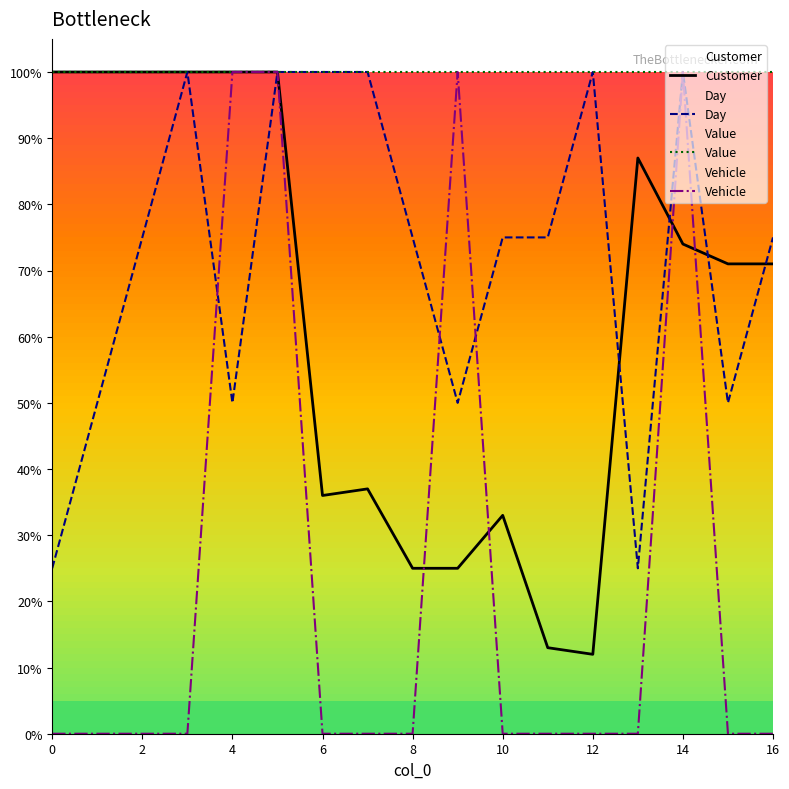

The value of Day at 9 is 50.0. True or false?

True